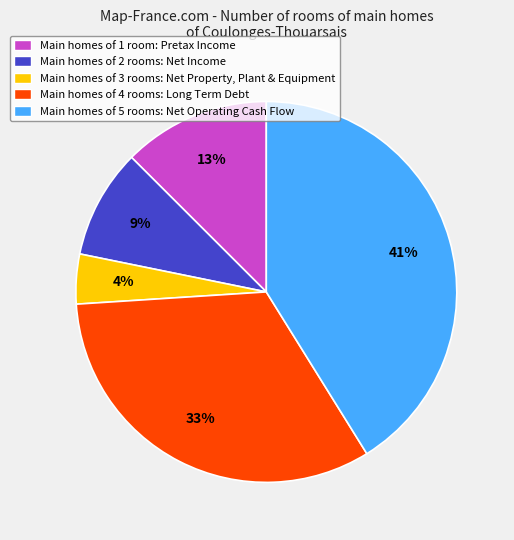

Which category has the smallest portion of the pie?

Main homes of 3 rooms: Net Property, Plant & Equipment